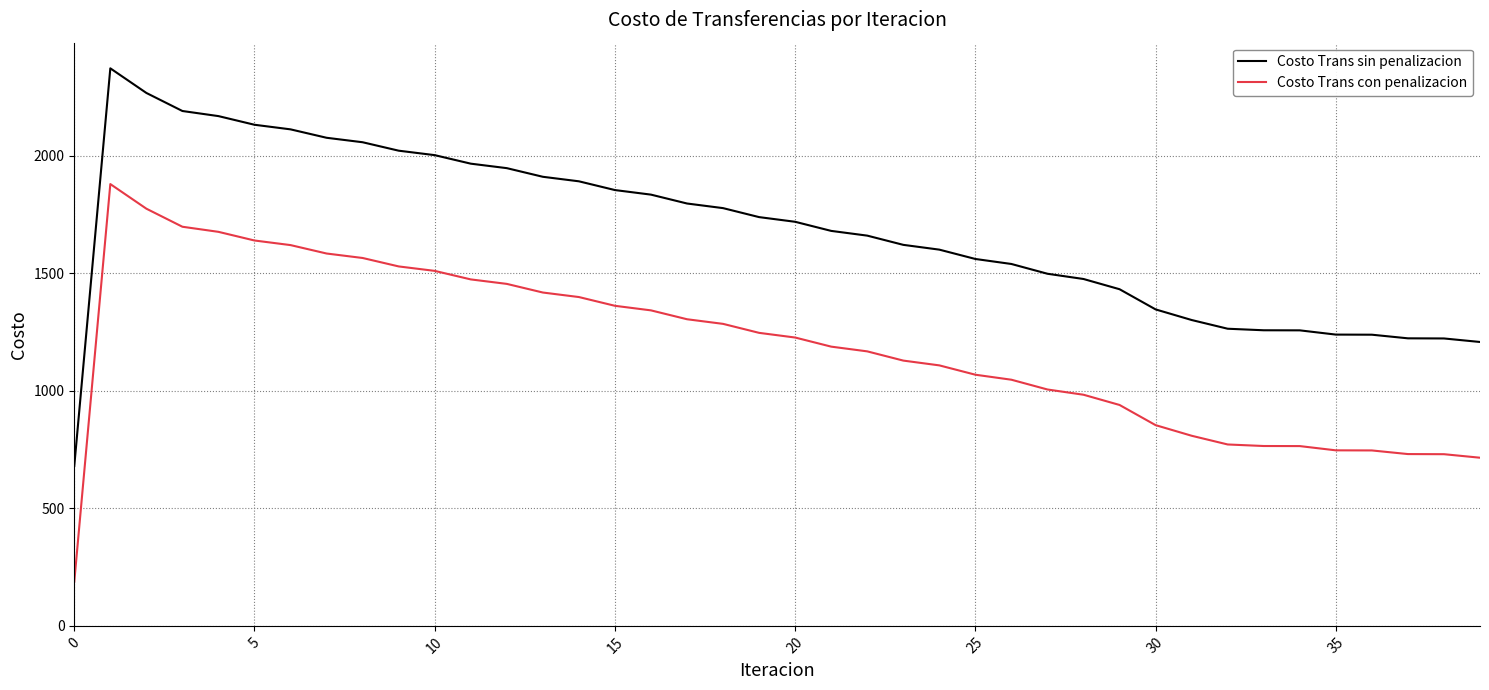

True or false: Costo Trans con penalizacion and Costo Trans sin penalizacion intersect in this chart.

False